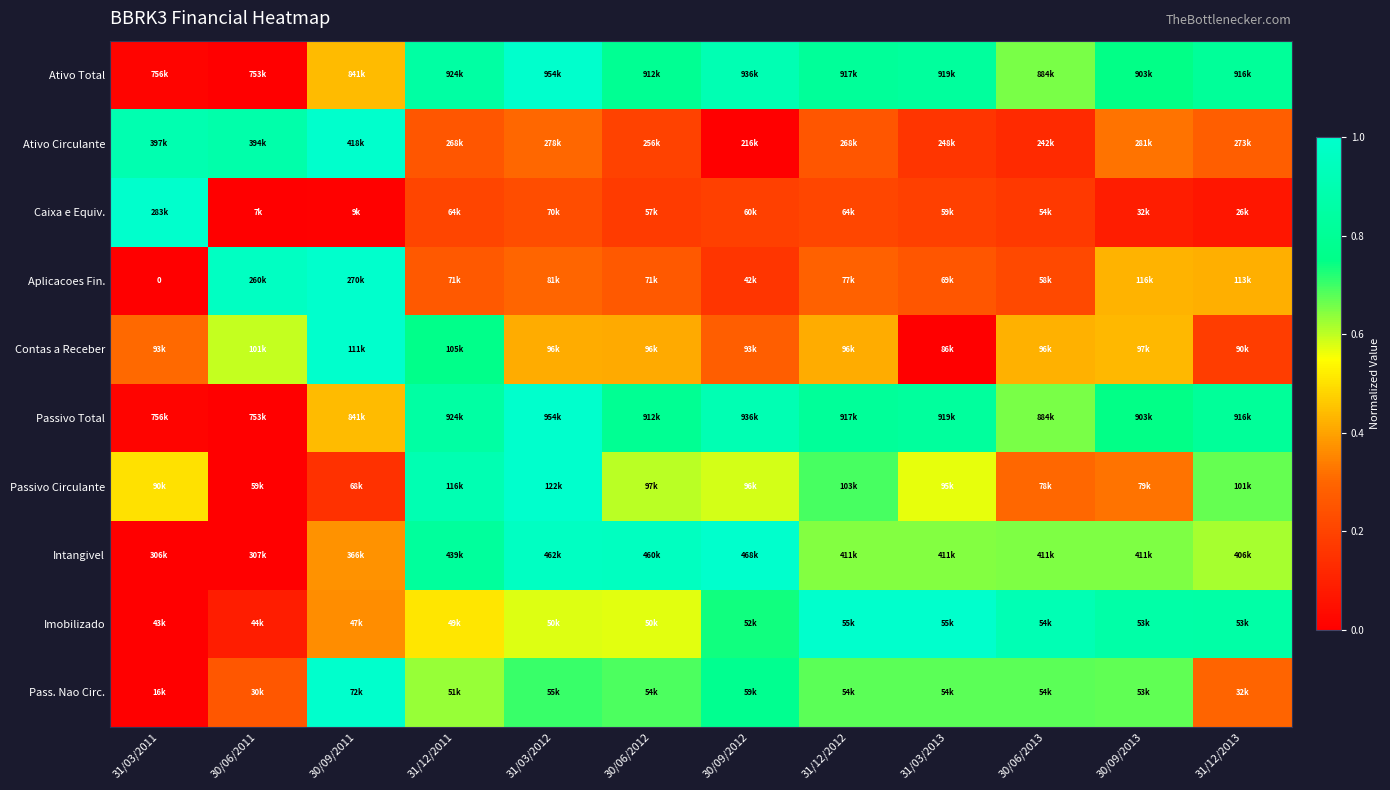

What is the highest value of the Imobilizado series?

1.0